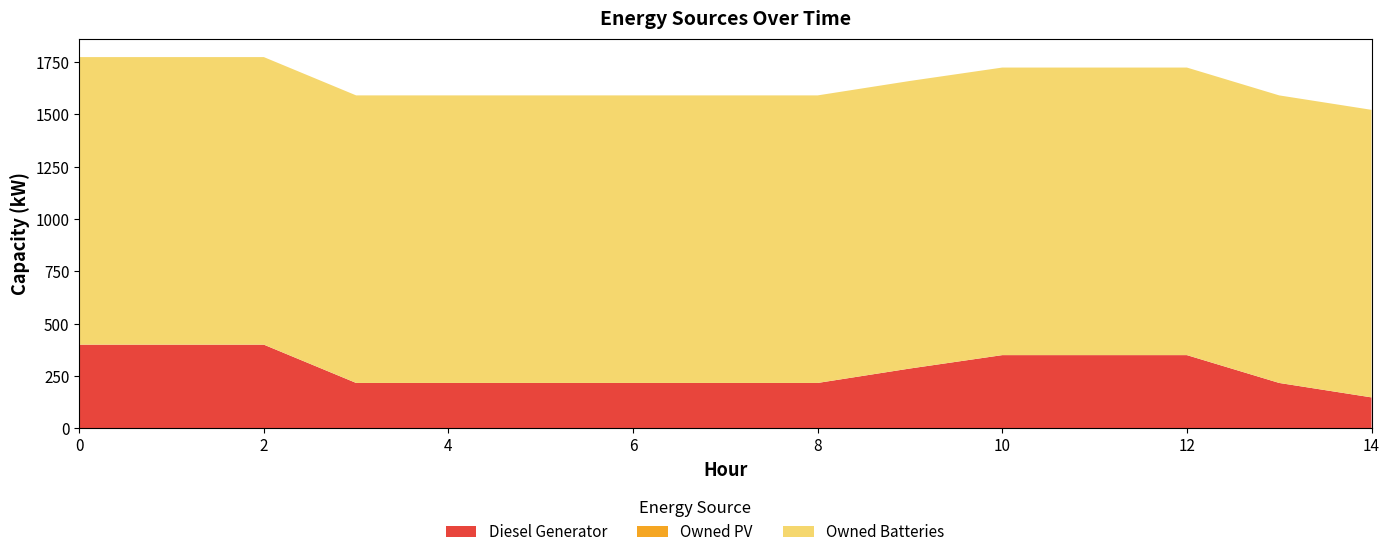

Reading right to left, what are all the values shown in this chart?

Diesel Generator: 148	217	350	350	350	286	217	217	217	217	217	217	400	400	400
Owned PV: 0	0	0	0	0	0	0	0	0	0	0	0	0	0	0
Owned Batteries: 1374	1374	1374	1374	1374	1374	1374	1374	1374	1374	1374	1374	1374	1374	1374